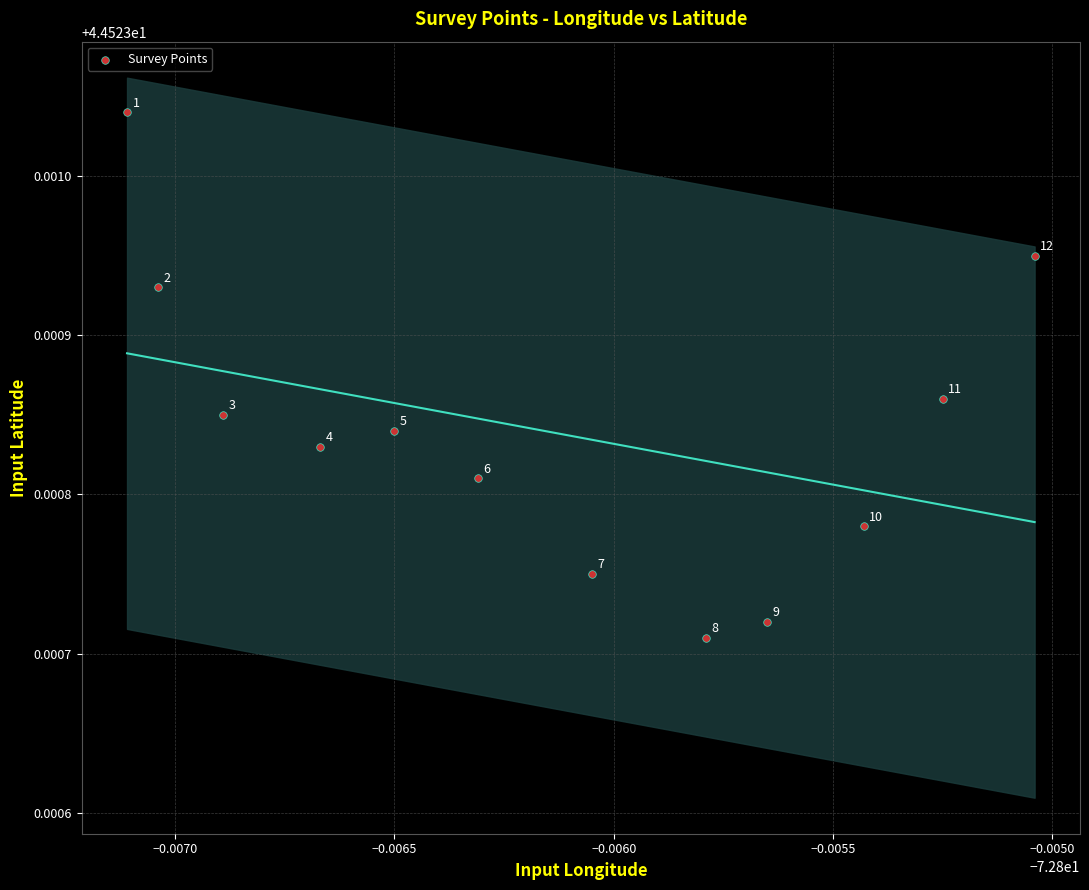

What is the average X value?

-72.8